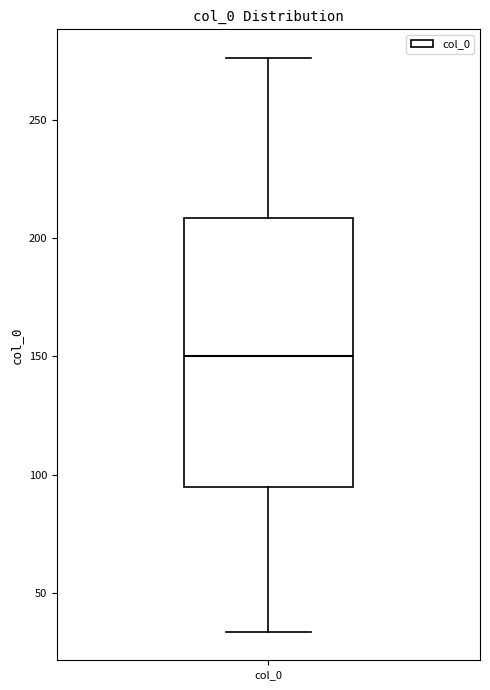

Read this box plot against the y-axis: the position of the median line, the range covered by the box, and the ends of both whiskers. The values are not printed on the chart, so give them approximately, as read against the axis.

median 150, box 95 to 210, whiskers 35 to 275